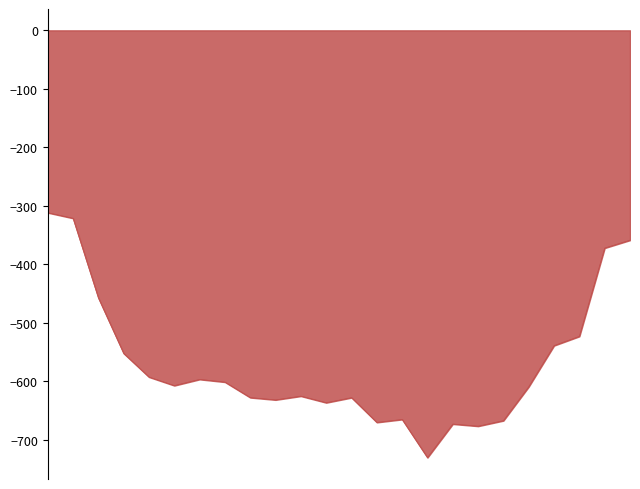

What is the maximum value shown in the chart?

-311.7